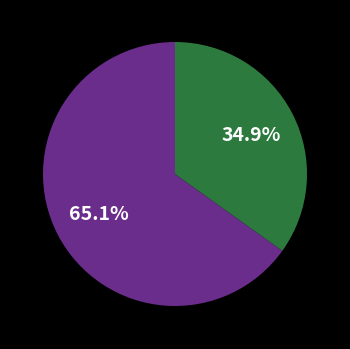

Does any single category account for the majority?

Yes